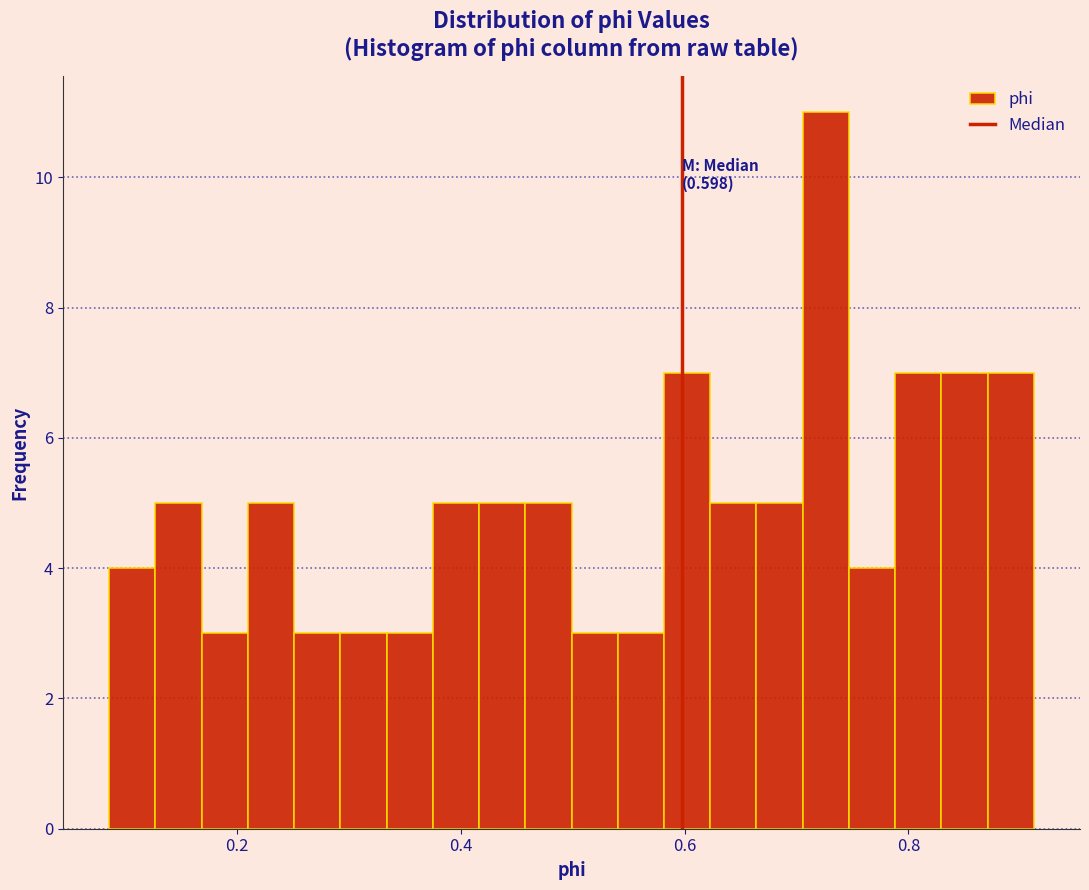

Read against the x-axis, roughly where is the centre of the tallest bar?

0.72